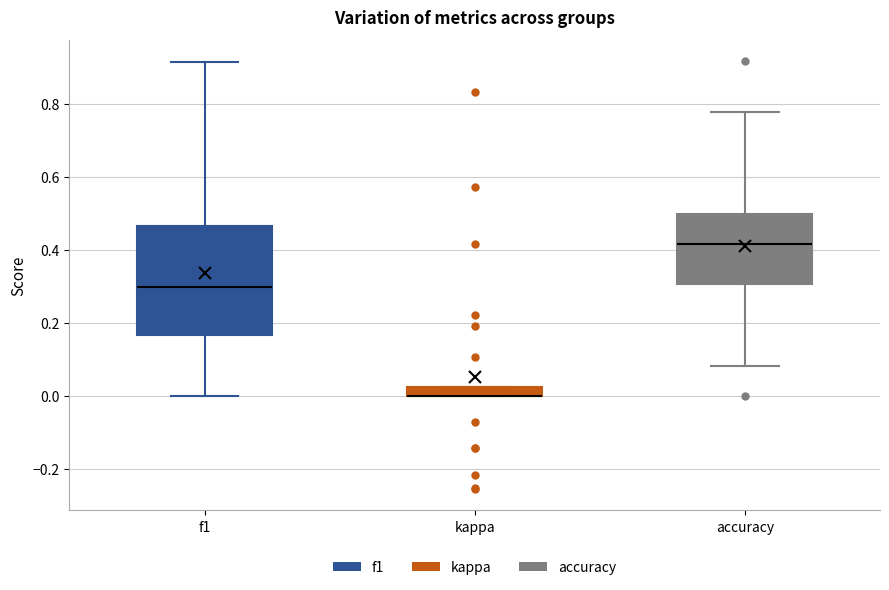

Comparing the boxes themselves (not the whiskers), which one is the tallest?

f1